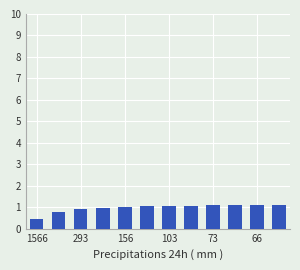

What is the difference between the maximum and minimum values?

0.6